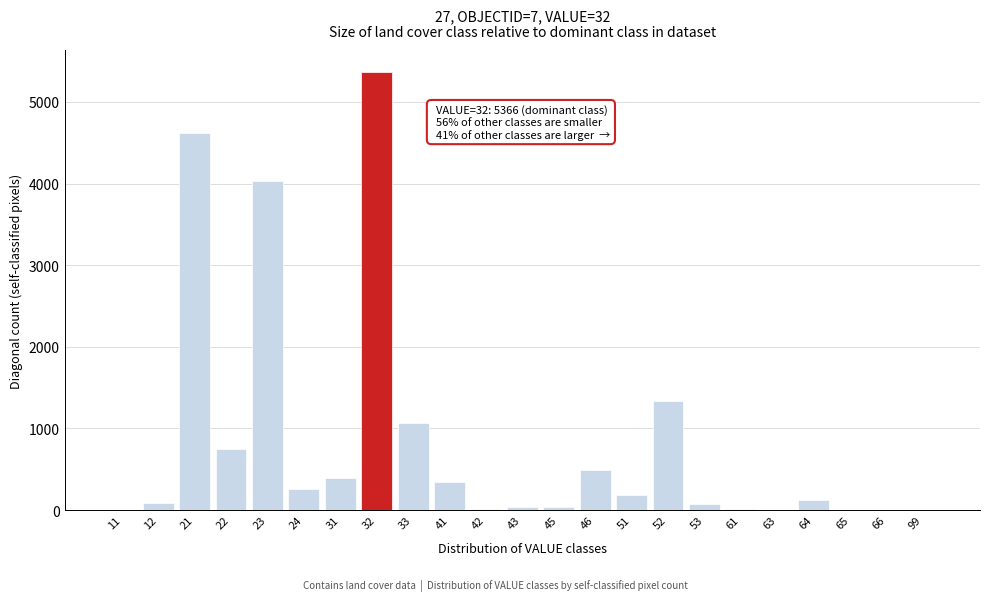

The value at 22 is 749. True or false?

True